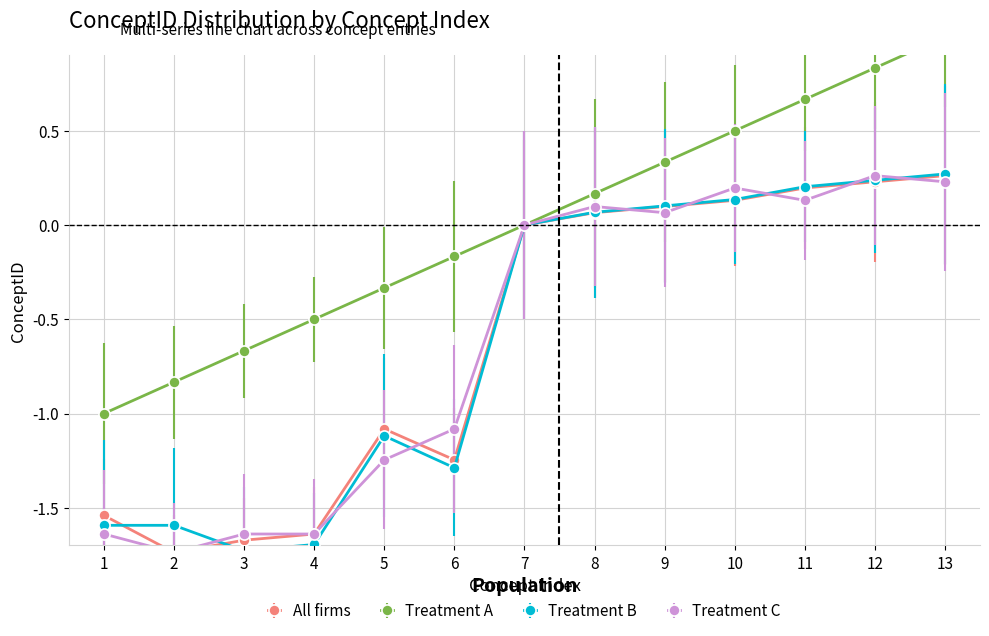

What is the maximum value shown in the chart?

1.0